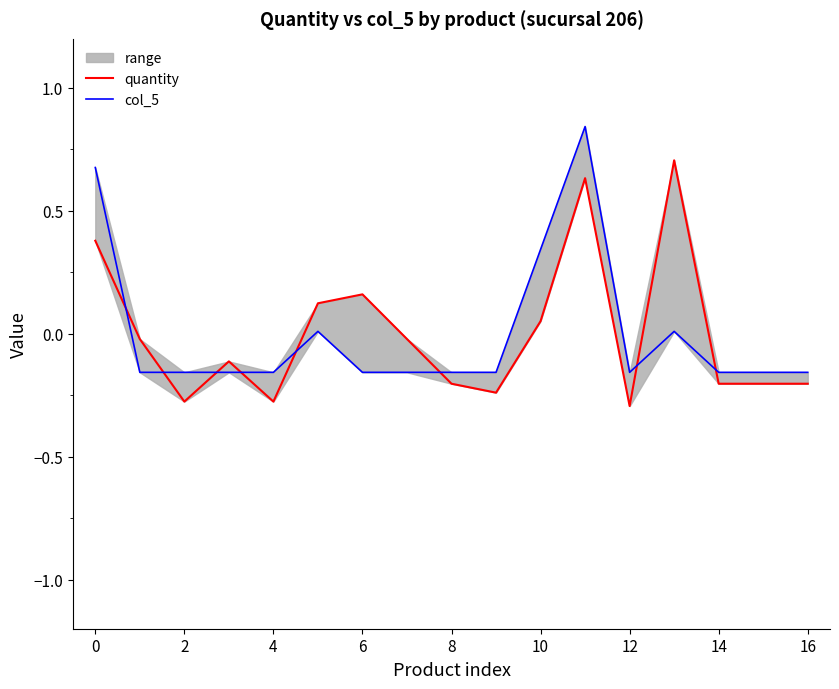

The value of quantity at 11 is 0.6. True or false?

True